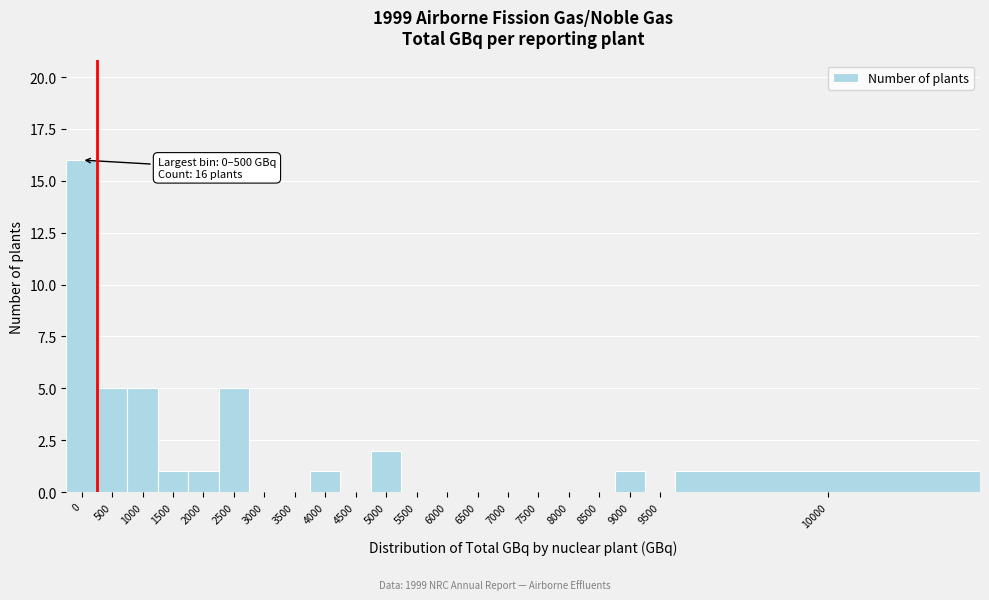

Reading left to right, transcribe all the data shown in this chart.

0=16	500=5	1000=5	1500=1	2000=1	2500=5	3000=0	3500=0	4000=1	4500=0	5000=2	5500=0	6000=0	6500=0	7000=0	7500=0	8000=0	8500=0	9000=1	9500=0	10000=1